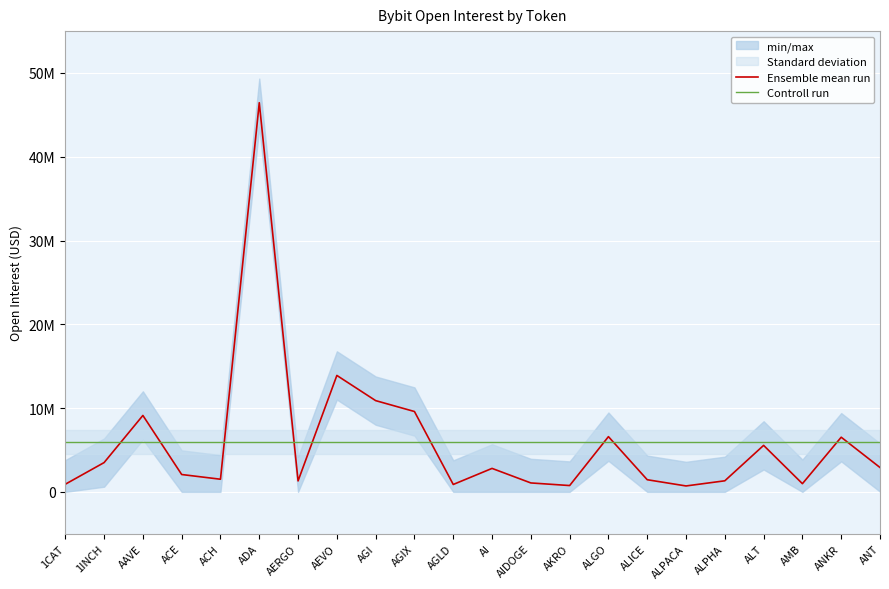

Is this an area chart (filled region under the line)?

No